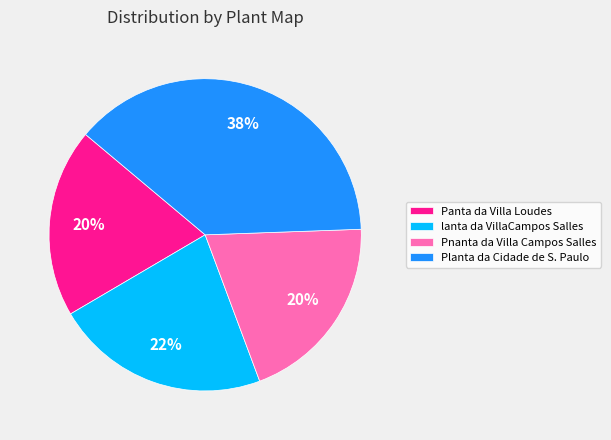

What is the ratio of the value at Planta da Cidade de S. Paulo to the value at lanta da VillaCampos Salles?

1.7